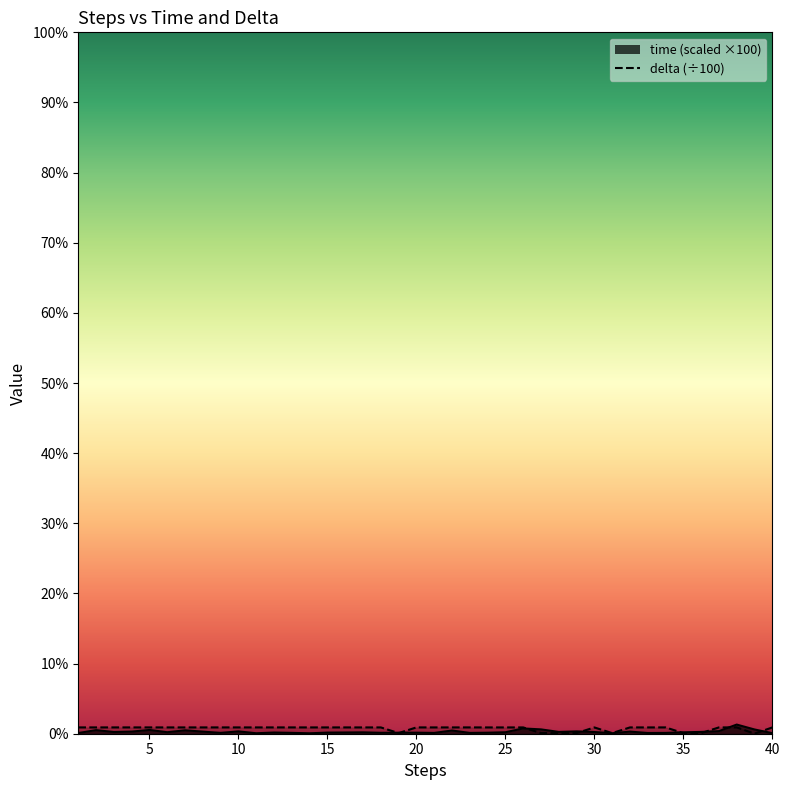

How many data points does each series have?

40